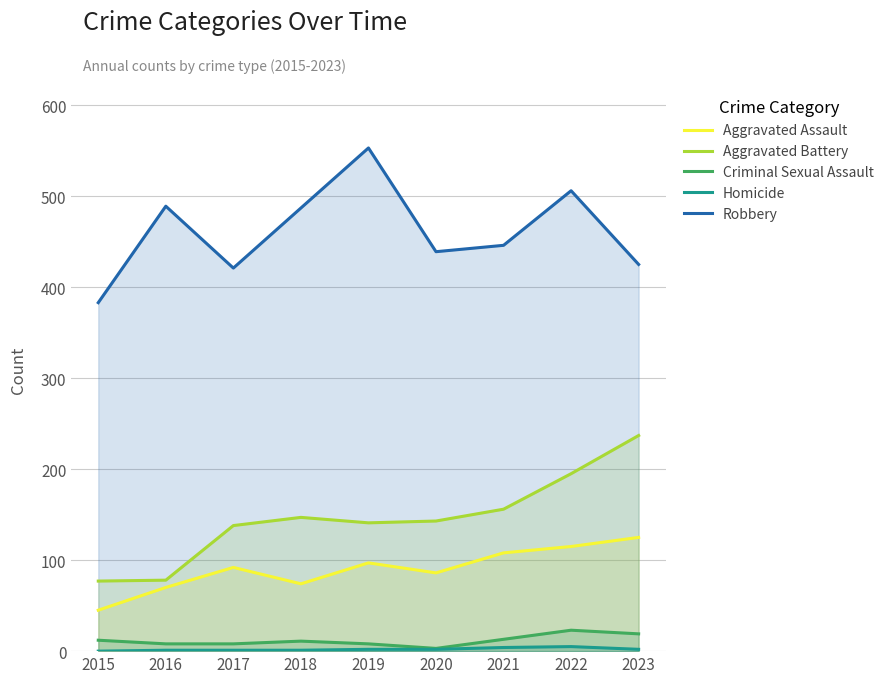

Between 2016 and 2021, which series saw the biggest shift?

Aggravated Battery